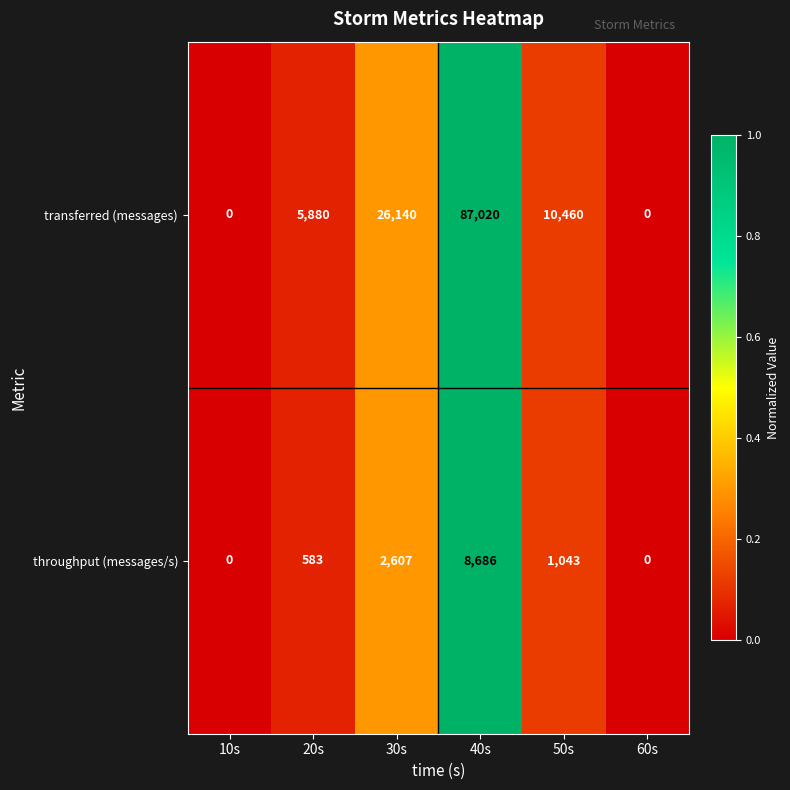

What is the maximum value for transferred (messages)?

87020